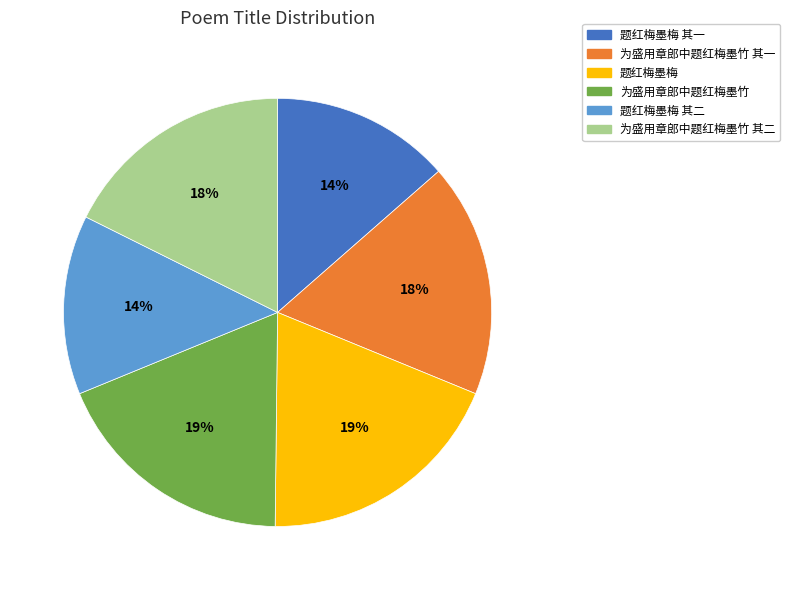

Do 为盛用章郎中题红梅墨竹 其一 and 题红梅墨梅 together represent more than half of the pie?

No